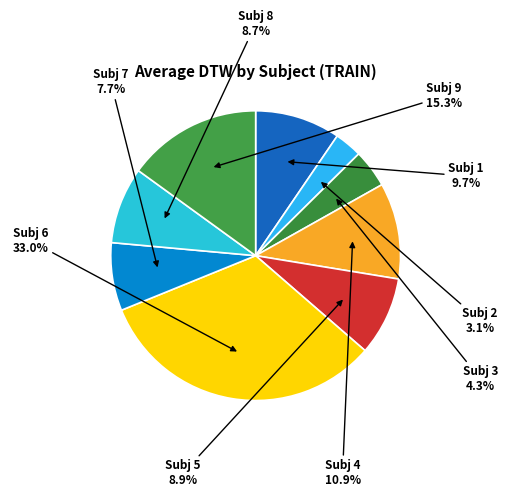

Is there any slice that represents more than half of the pie?

No